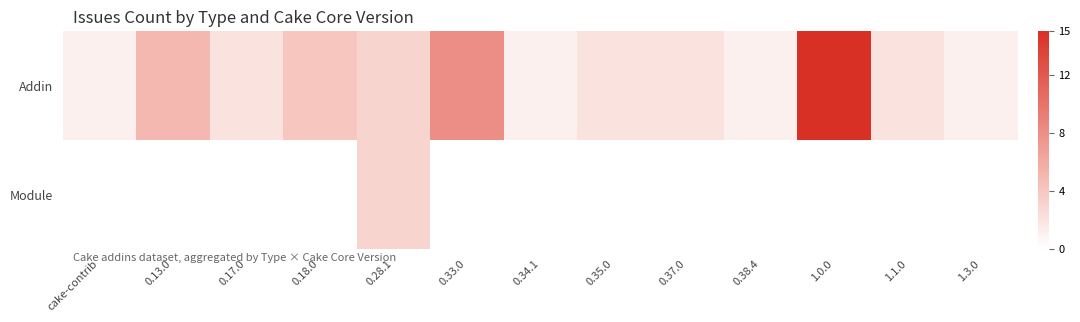

Reading left to right, transcribe all the data shown in this chart.

Addin: cake-contrib=1	0.13.0=5	0.17.0=2	0.18.0=4	0.28.1=3	0.33.0=8	0.34.1=1	0.35.0=2	0.37.0=2	0.38.4=1	1.0.0=15	1.1.0=2	1.3.0=1
Module: cake-contrib=0	0.13.0=0	0.17.0=0	0.18.0=0	0.28.1=3	0.33.0=0	0.34.1=0	0.35.0=0	0.37.0=0	0.38.4=0	1.0.0=0	1.1.0=0	1.3.0=0